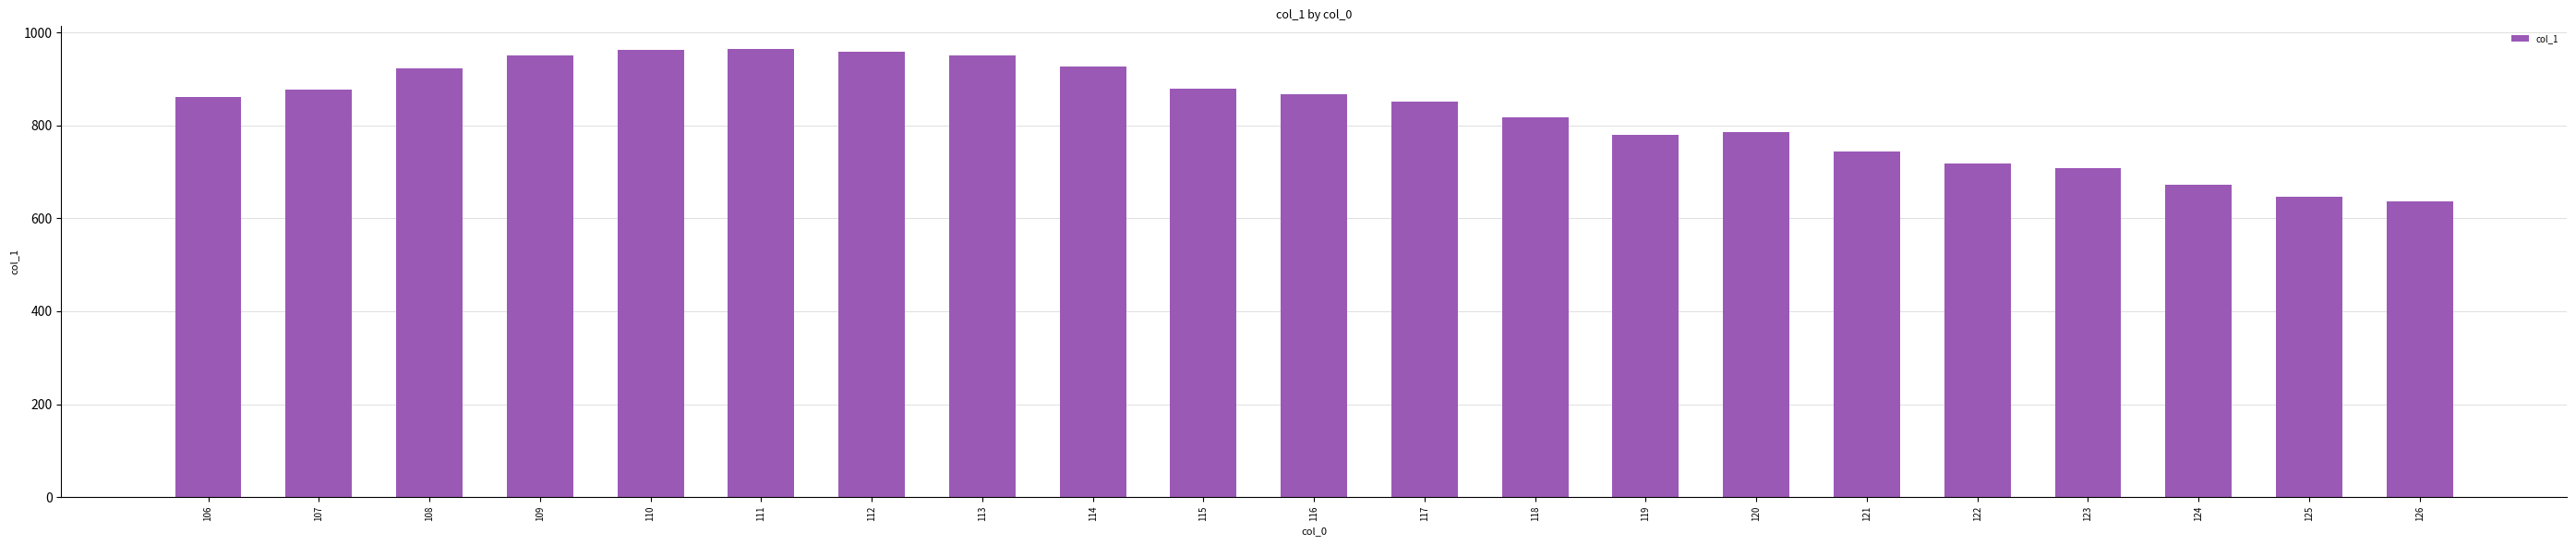

What is the average value?

832.3